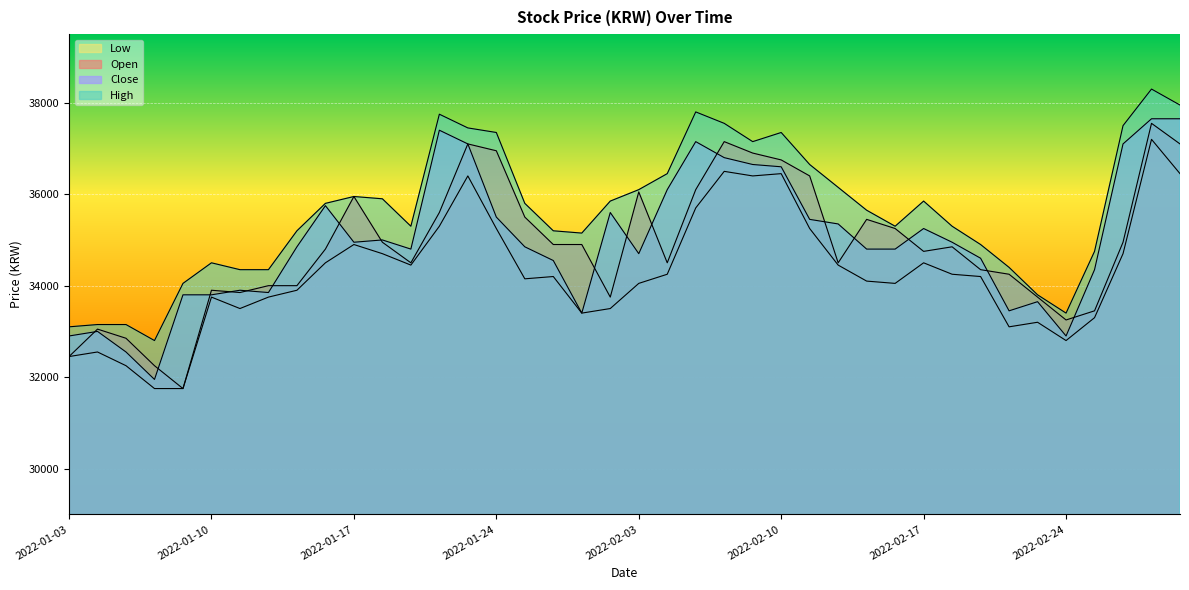

How many intersections are there between Open and Close?

17